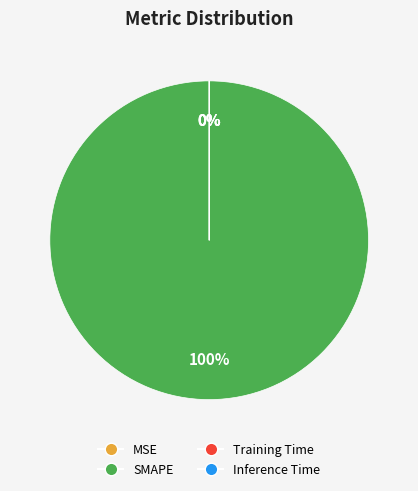

Rank the categories by value from highest to lowest.

SMAPE, Training Time, Inference Time, MSE